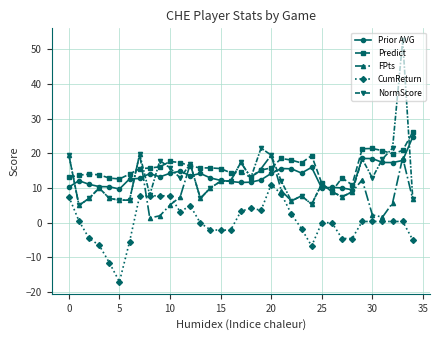

Which series has the largest range (max minus min)?

NormScore